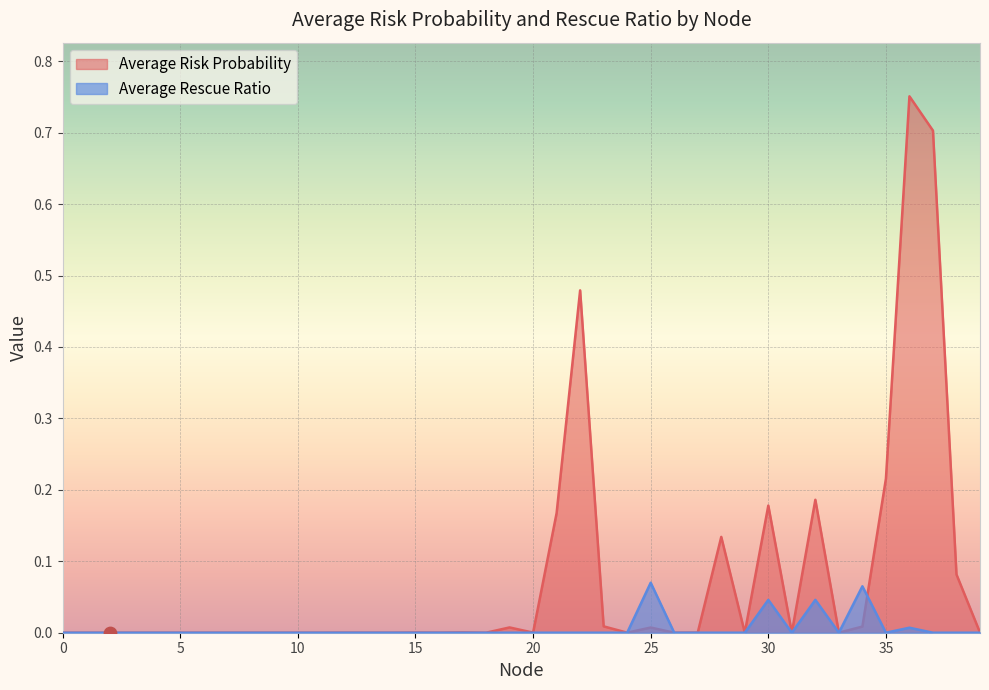

At which category is the sum across all series the highest?

36